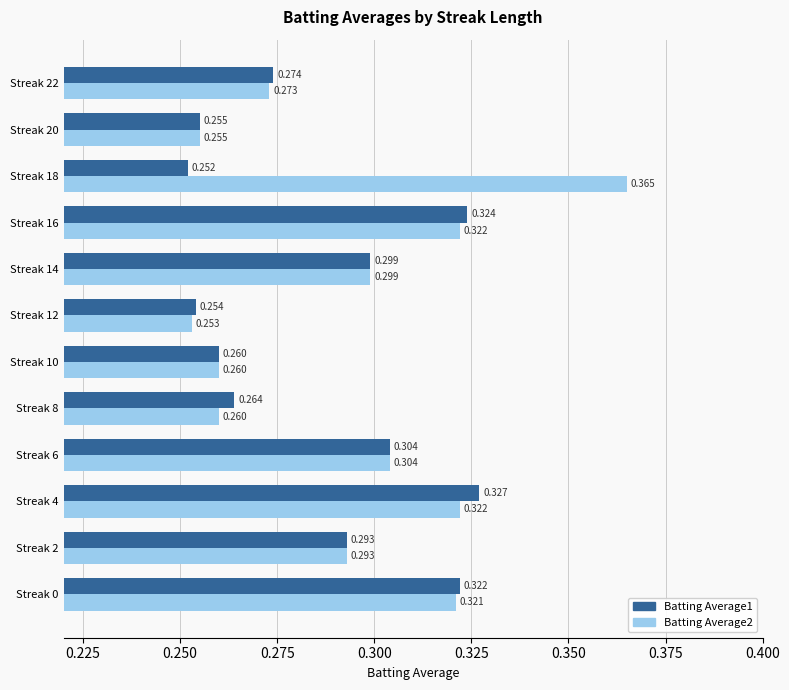

What is the value of the Batting Average2 bar at the 12th from the left?

0.3